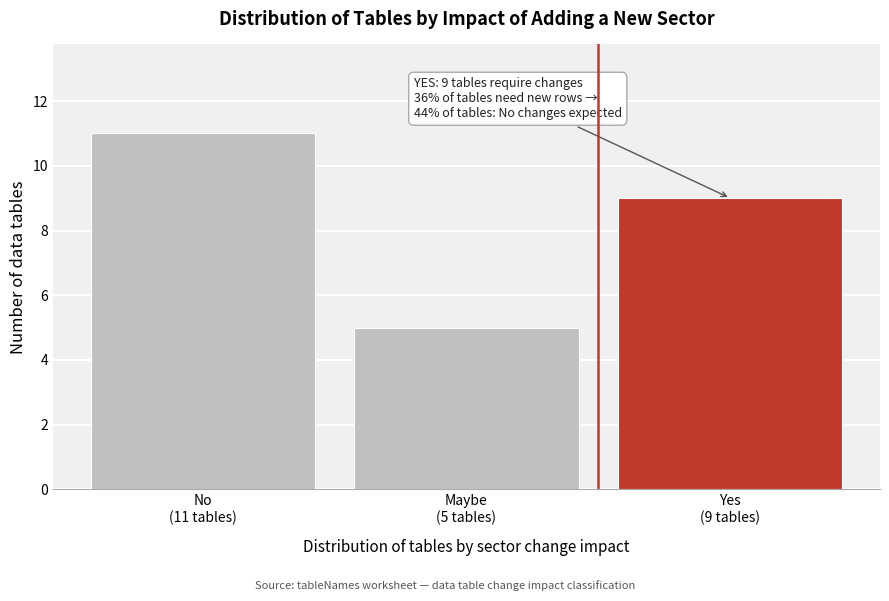

Reading left to right, extract all data points from this chart.

11	5	9